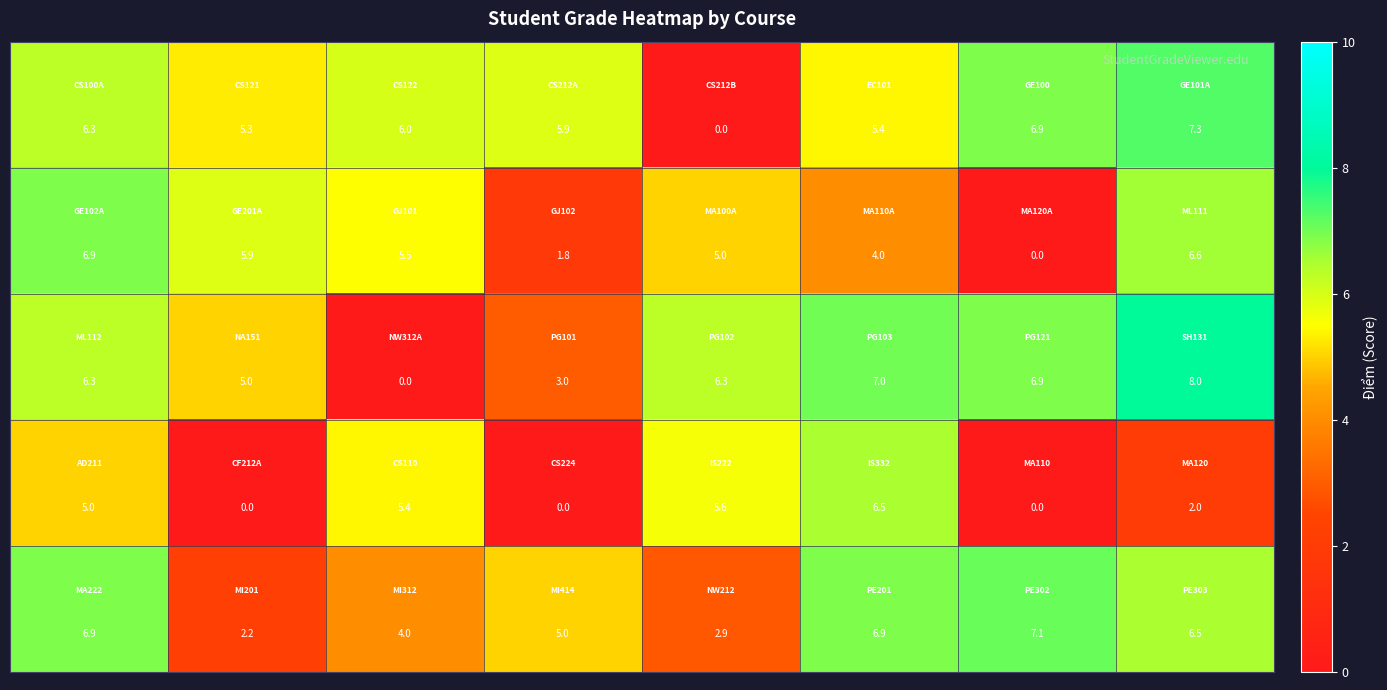

What is the greatest value displayed?

8.0